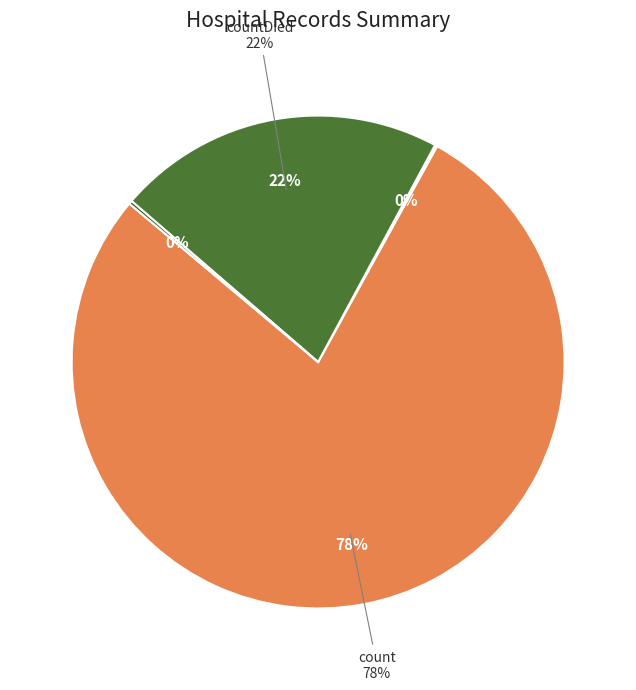

What is the smallest slice in the pie chart?

countCurrentSuspected